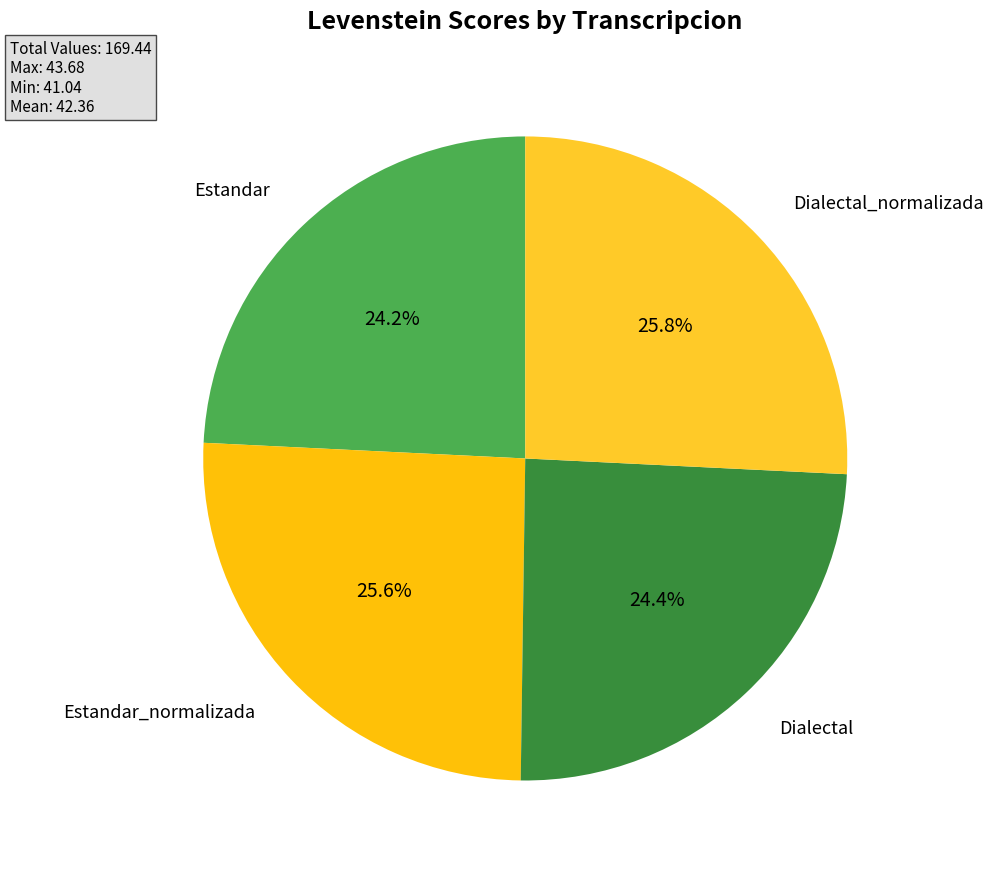

How many segments does this pie chart have?

4